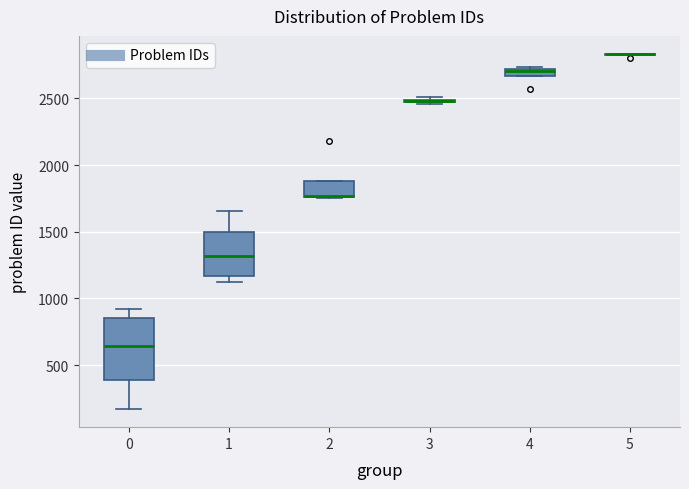

Where is the upper edge of the box at x = 4 on the y-axis? The values are not printed on the chart, so give them approximately, as read against the axis.

2700